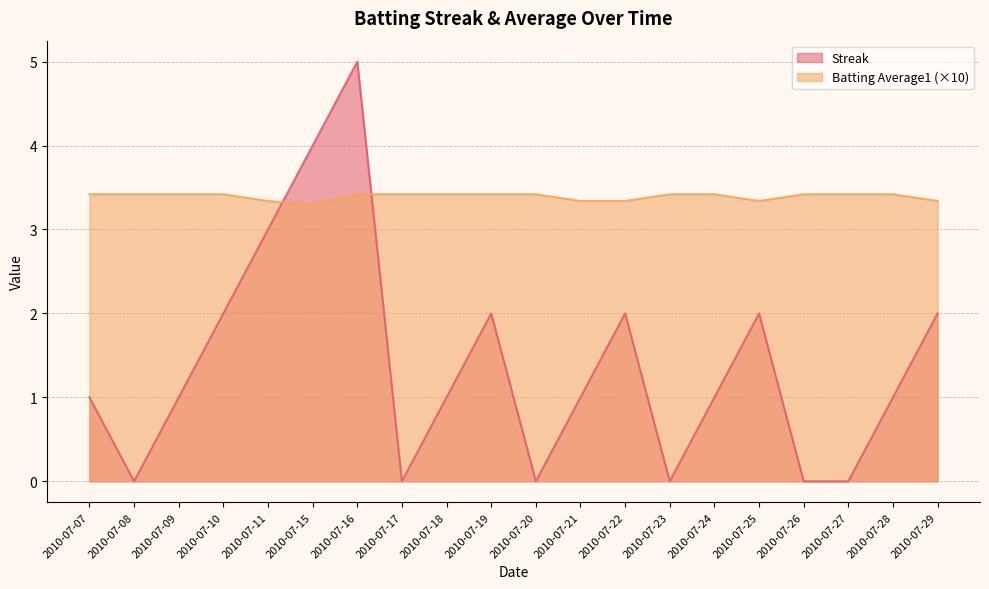

What is the sum of all Streak values?

28.0